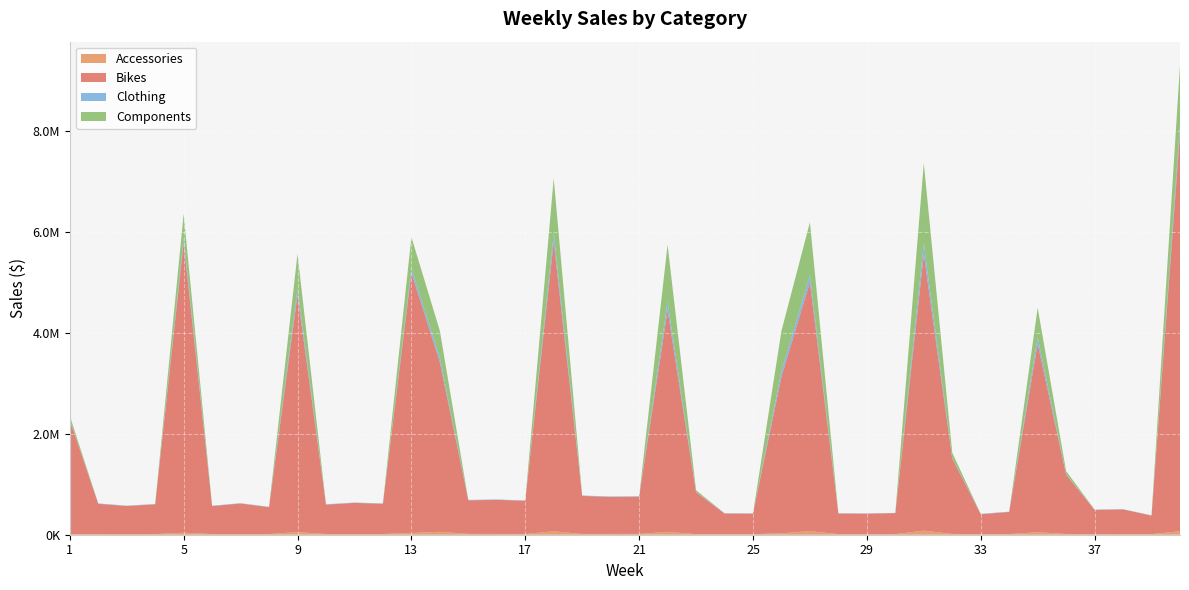

Reading left to right, list all the values displayed in this chart.

Accessories: 9939.5	12626.7	14415.0	12924.6	40443.5	13735.5	13588.8	13997.8	52392.3	14276.6	13584.3	14128.8	34372.2	58097.7	16287.0	15991.0	15120.7	67753.6	15416.0	16113.0	15903.1	57090.1	11900.1	11336.8	10573.2	29376.5	72003.2	11621.9	11640.5	12359.9	81276.4	15209.0	13187.1	13047.0	50187.4	15063.2	11505.9	13170.7	11278.6	70170.5
Bikes: 2258336.6	600535.0	554770.8	589255.7	5749221.8	553942.3	605384.8	532005.6	4701388.8	581549.6	616931.9	598560.6	5154563.4	3361457.9	665574.4	674911.3	658141.1	5739679.4	753781.4	732352.0	738093.2	4388471.1	831040.2	409502.5	406544.6	3101888.2	4932874.6	408647.8	405619.3	415648.2	5475372.0	1494932.9	393829.0	438391.1	3732926.7	1173016.0	481477.3	488303.9	367546.8	7878475.9
Clothing: 9641.5	7261.7	6775.8	6191.4	99474.6	7660.7	5786.0	6690.4	128208.0	7921.1	6685.9	7761.1	92894.0	92294.8	7593.1	8270.1	6255.2	160758.6	7867.4	8684.2	8070.4	163664.0	7975.5	4330.9	6130.5	108566.8	142515.7	5578.5	5319.1	4559.8	213617.0	11200.8	6498.9	5668.5	128248.0	10867.0	5535.6	5206.2	5773.1	177578.5
Components: 78721.1	0.0	0.0	0.0	470901.5	0.0	0.0	0.0	685202.3	0.0	0.0	0.0	617347.3	529690.0	0.0	0.0	0.0	1091392.5	0.0	0.0	0.0	1137457.4	31526.0	0.0	0.0	799484.5	1043759.9	0.0	0.0	0.0	1593067.9	102512.8	0.0	0.0	584244.1	61804.4	0.0	0.0	0.0	1177747.1